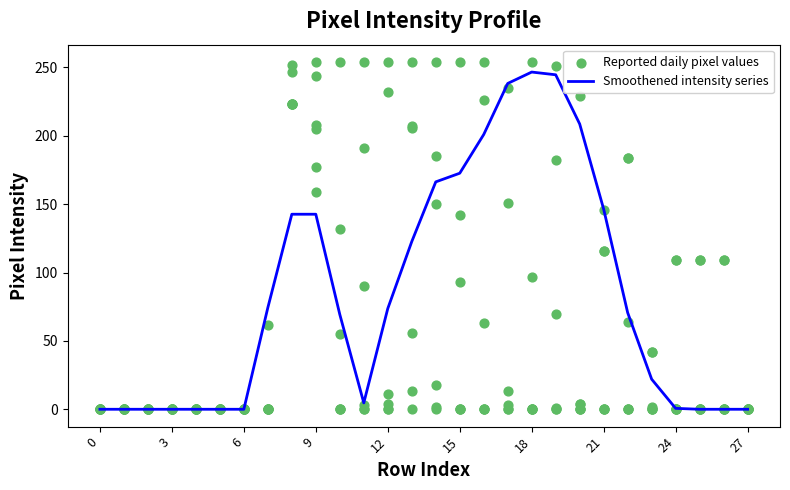

What is the total value across all series at 13?

329.7